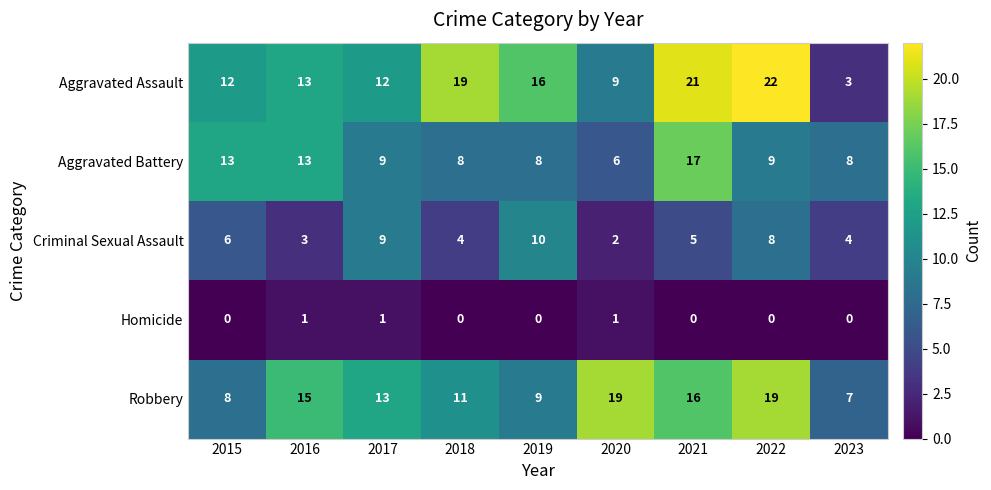

Is it true that Aggravated Assault equals 11 at 2019?

False